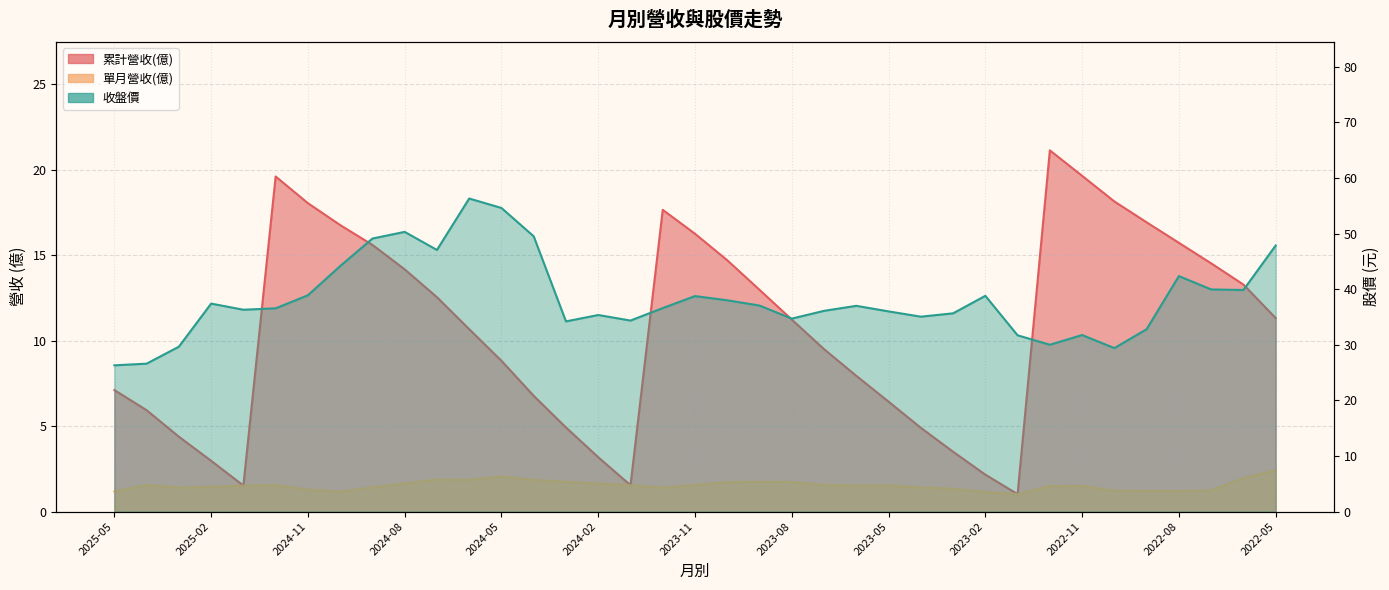

What is the difference between the highest and lowest values at 2022-12?

28.5